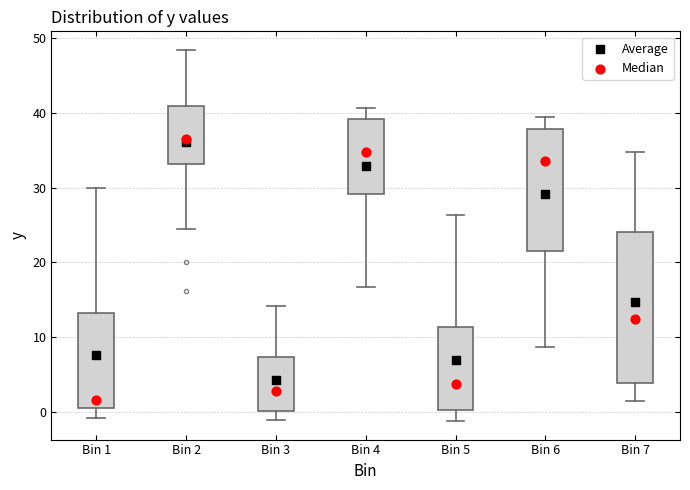

Which box is the tallest, from its lower edge to its upper edge?

Bin 7